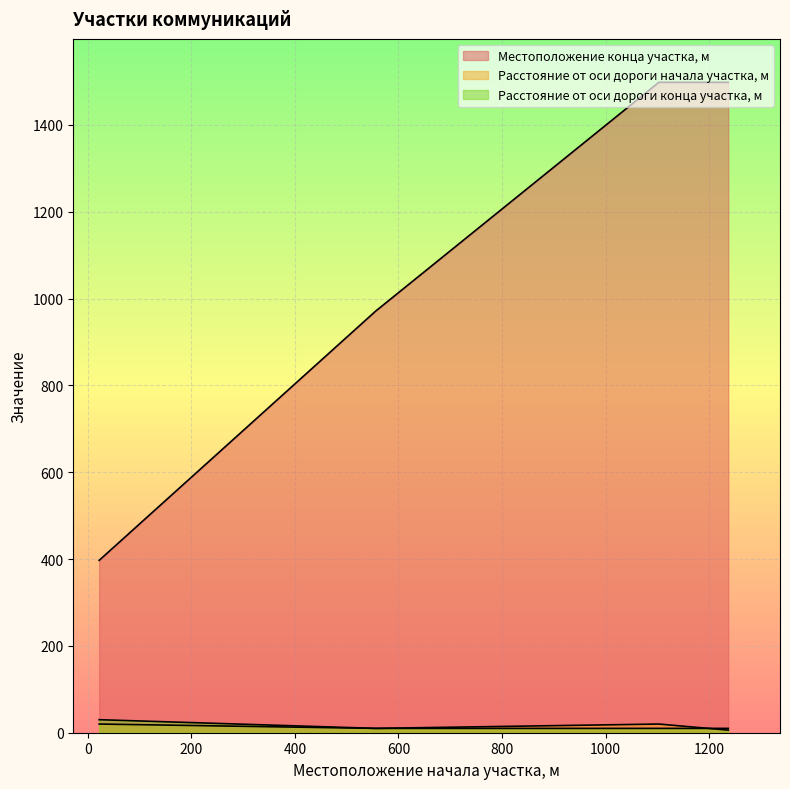

What are all the series names shown in the legend?

Местоположение конца участка, м, Расстояние от оси дороги начала участка, м, Расстояние от оси дороги конца участка, м